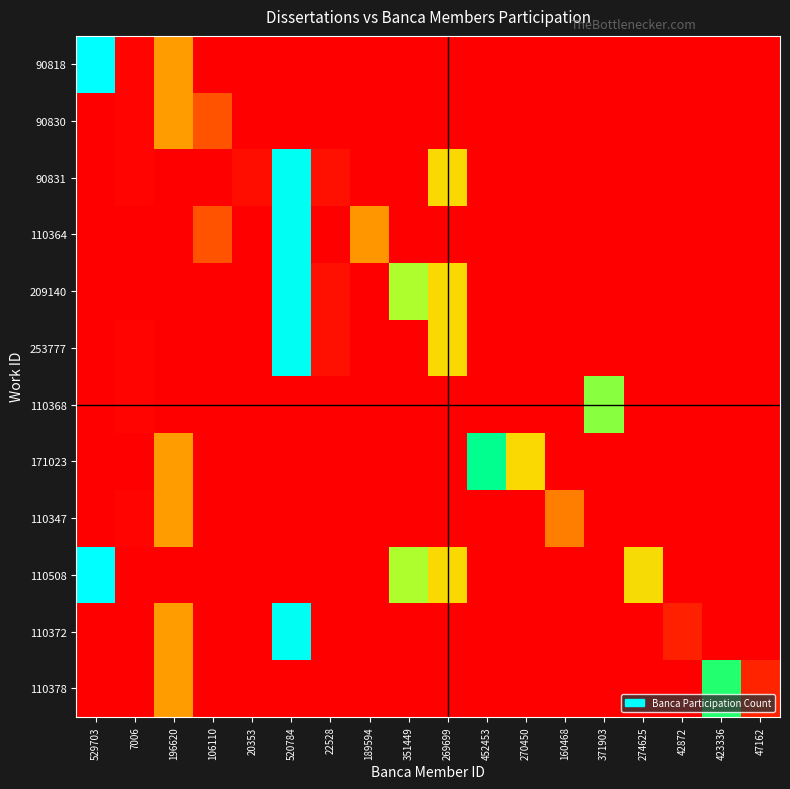

Reading left to right, transcribe all the data shown in this chart.

90818: 529703=529703	7006=7006	196620=196620	106110=0	20353=0	520784=0	22528=0	189594=0	351449=0	269699=0	452453=0	270450=0	160468=0	371903=0	274625=0	42872=0	423336=0	47162=0
90830: 529703=0	7006=7006	196620=196620	106110=106110	20353=0	520784=0	22528=0	189594=0	351449=0	269699=0	452453=0	270450=0	160468=0	371903=0	274625=0	42872=0	423336=0	47162=0
90831: 529703=0	7006=7006	196620=0	106110=0	20353=20353	520784=520784	22528=22528	189594=0	351449=0	269699=269699	452453=0	270450=0	160468=0	371903=0	274625=0	42872=0	423336=0	47162=0
110364: 529703=0	7006=0	196620=0	106110=106110	20353=0	520784=520784	22528=0	189594=189594	351449=0	269699=0	452453=0	270450=0	160468=0	371903=0	274625=0	42872=0	423336=0	47162=0
209140: 529703=0	7006=0	196620=0	106110=0	20353=0	520784=520784	22528=22528	189594=0	351449=351449	269699=269699	452453=0	270450=0	160468=0	371903=0	274625=0	42872=0	423336=0	47162=0
253777: 529703=0	7006=7006	196620=0	106110=0	20353=0	520784=520784	22528=22528	189594=0	351449=0	269699=269699	452453=0	270450=0	160468=0	371903=0	274625=0	42872=0	423336=0	47162=0
110368: 529703=0	7006=7006	196620=0	106110=0	20353=0	520784=0	22528=0	189594=0	351449=0	269699=0	452453=0	270450=0	160468=0	371903=371903	274625=0	42872=0	423336=0	47162=0
171023: 529703=0	7006=0	196620=196620	106110=0	20353=0	520784=0	22528=0	189594=0	351449=0	269699=0	452453=452453	270450=270450	160468=0	371903=0	274625=0	42872=0	423336=0	47162=0
110347: 529703=0	7006=7006	196620=196620	106110=0	20353=0	520784=0	22528=0	189594=0	351449=0	269699=0	452453=0	270450=0	160468=160468	371903=0	274625=0	42872=0	423336=0	47162=0
110508: 529703=529703	7006=0	196620=0	106110=0	20353=0	520784=0	22528=0	189594=0	351449=351449	269699=269699	452453=0	270450=0	160468=0	371903=0	274625=274625	42872=0	423336=0	47162=0
110372: 529703=0	7006=0	196620=196620	106110=0	20353=0	520784=520784	22528=0	189594=0	351449=0	269699=0	452453=0	270450=0	160468=0	371903=0	274625=0	42872=42872	423336=0	47162=0
110378: 529703=0	7006=0	196620=196620	106110=0	20353=0	520784=0	22528=0	189594=0	351449=0	269699=0	452453=0	270450=0	160468=0	371903=0	274625=0	42872=0	423336=423336	47162=47162